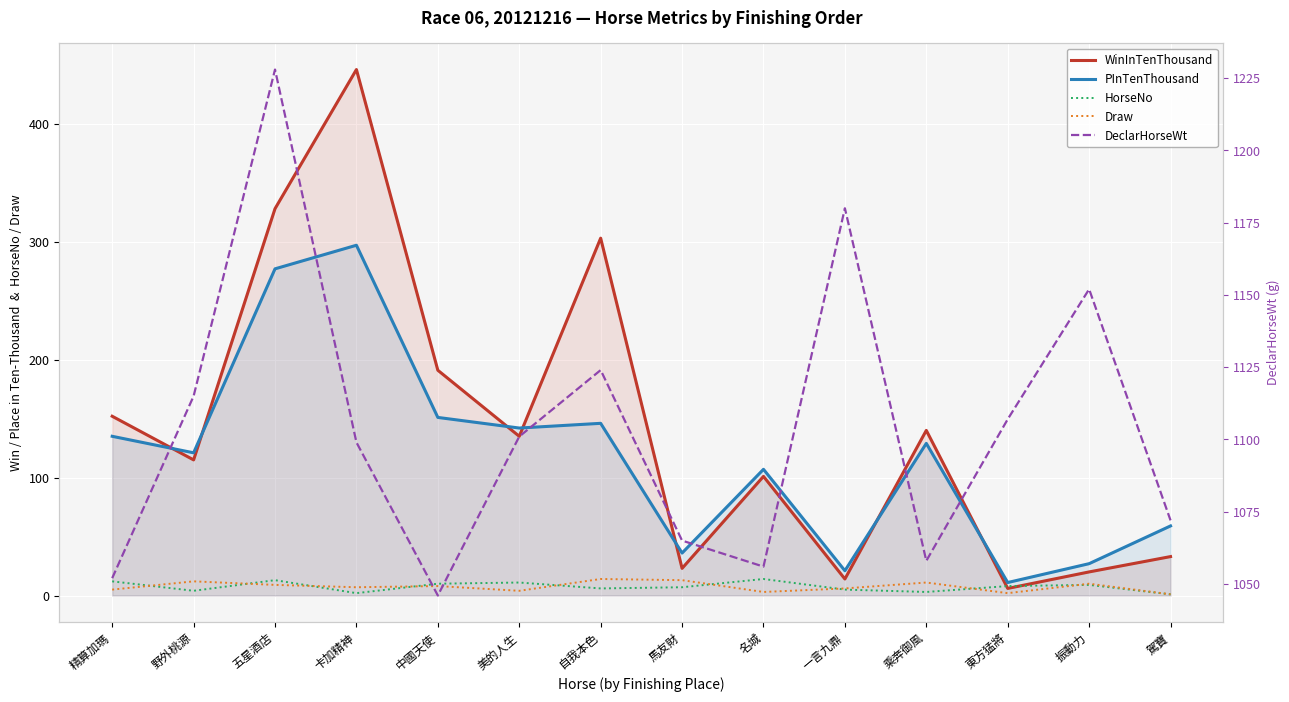

What is the minimum value shown in the chart?

1